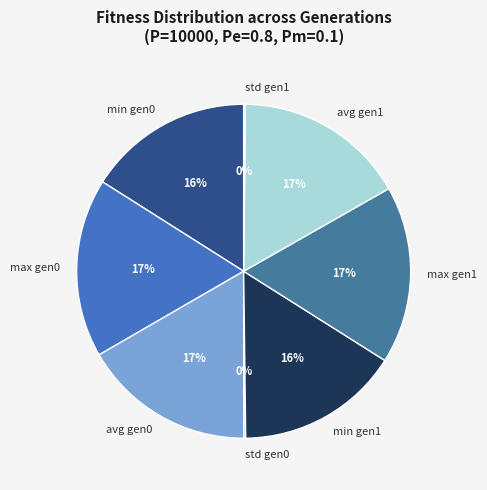

What percentage is the avg gen1 slice, to the nearest percent?

17%